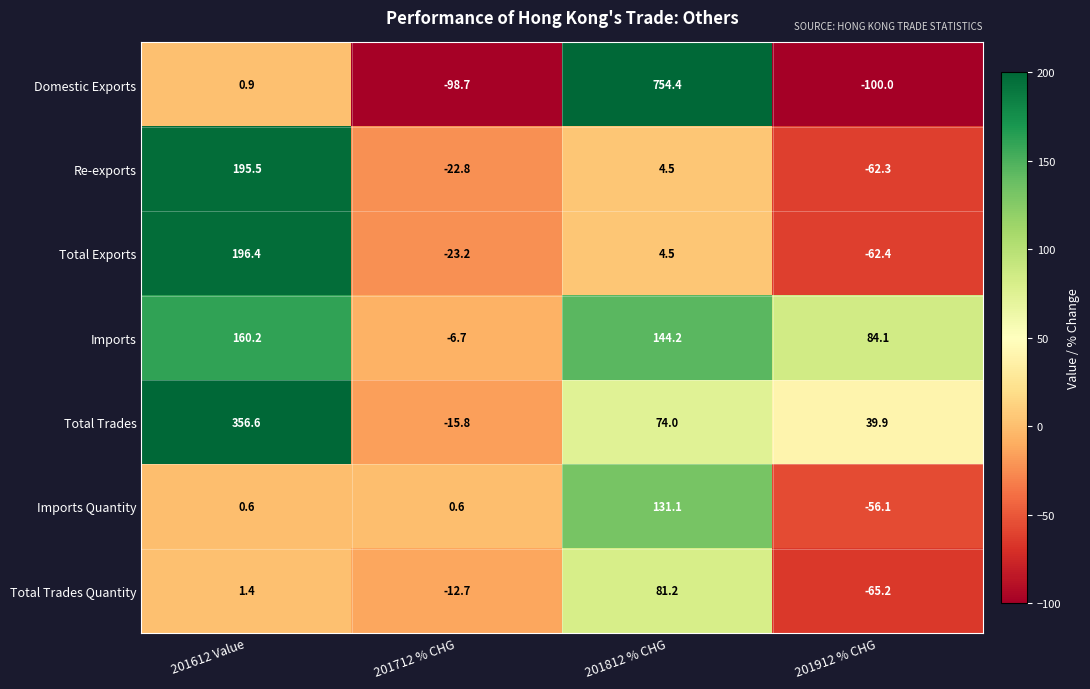

What is the difference between the maximum and second lowest values in the Total Trades Quantity series?

93.9